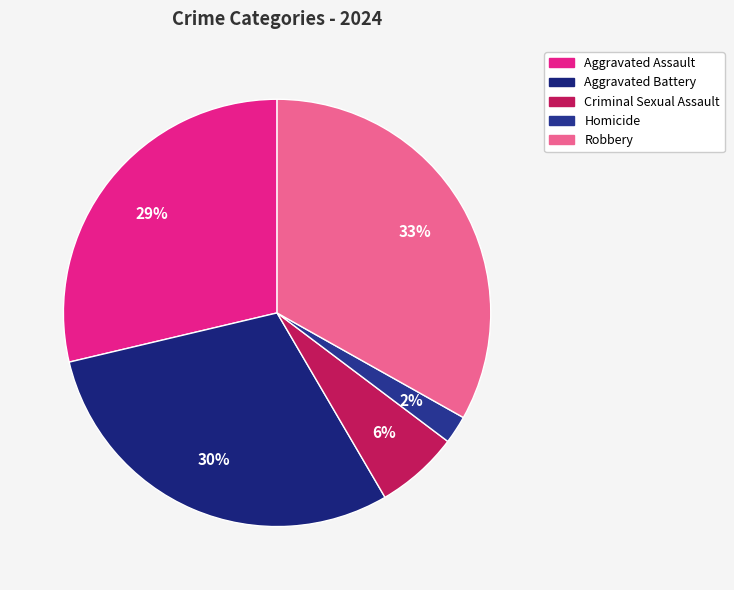

Is there any slice that represents more than half of the pie?

No